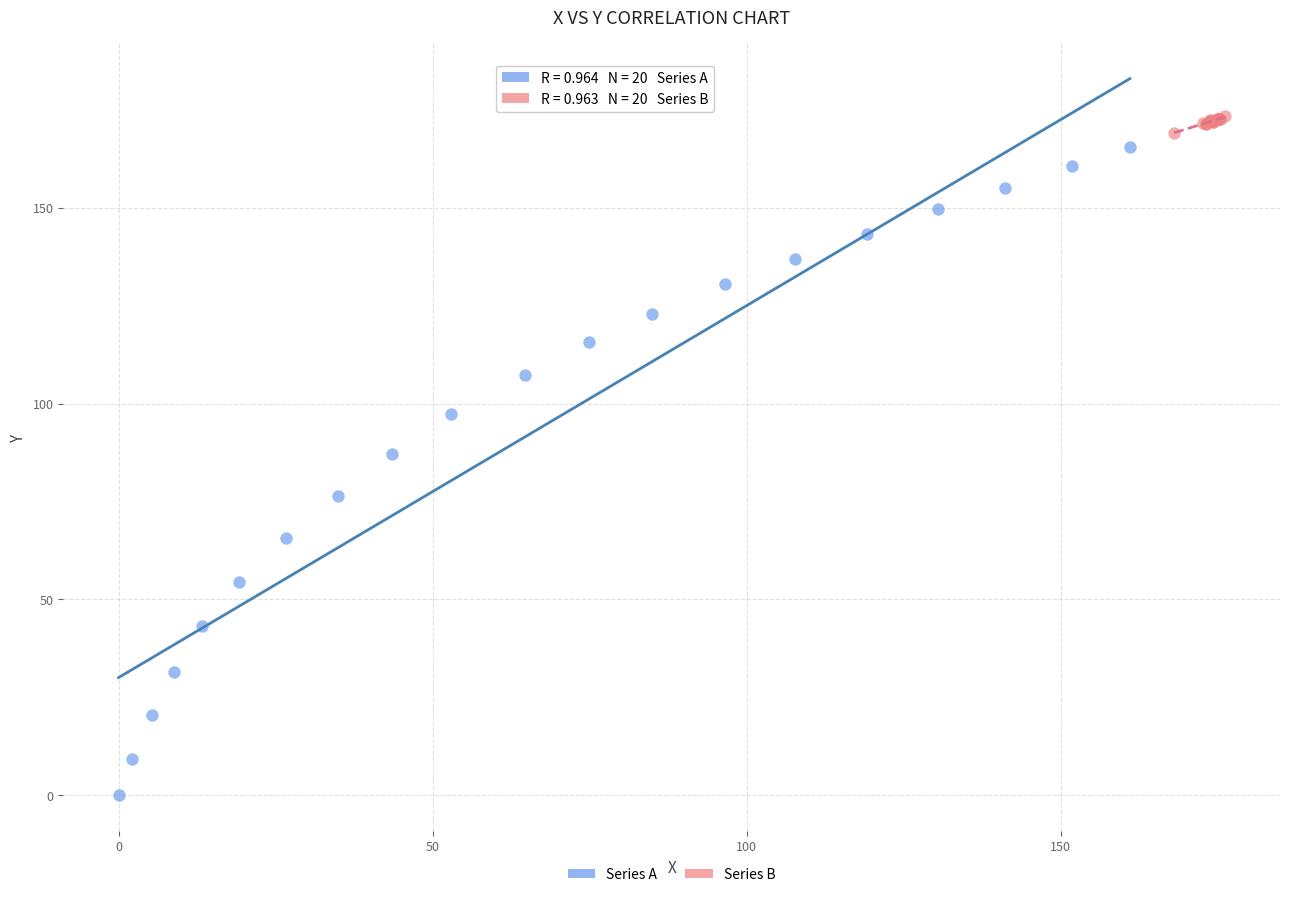

Which series has the widest spread of Y values?

Series A